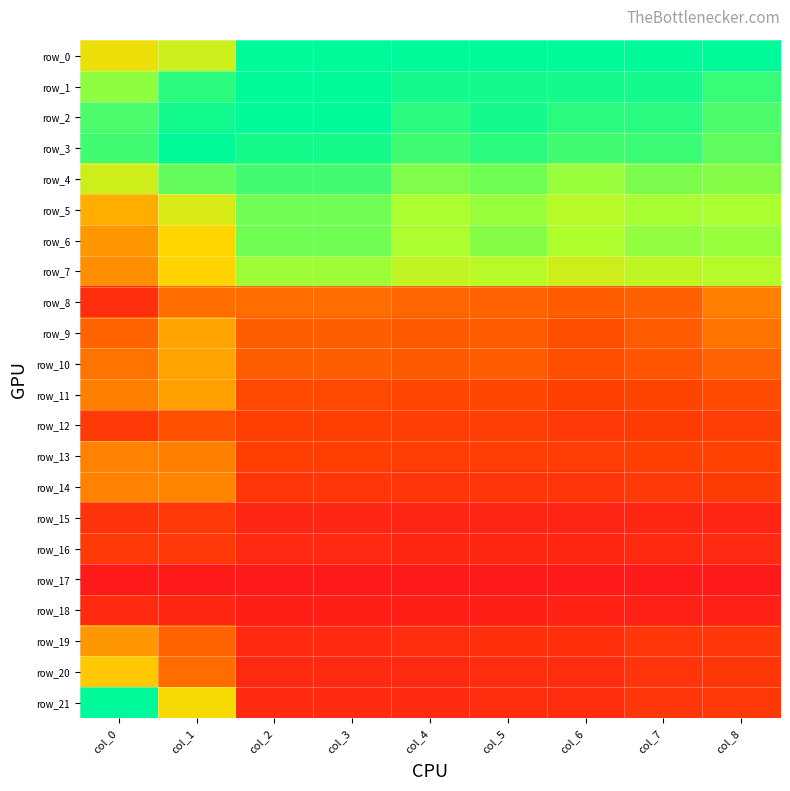

Reading left to right, list all the values displayed in this chart.

row_0: 0.7	0.8	1.0	1.0	1.0	1.0	1.0	1.0	1.0
row_1: 0.9	1.0	1.0	1.0	1.0	1.0	1.0	1.0	0.9
row_2: 0.9	1.0	1.0	1.0	1.0	1.0	1.0	1.0	0.9
row_3: 0.9	1.0	1.0	1.0	0.9	1.0	0.9	0.9	0.9
row_4: 0.8	0.9	0.9	0.9	0.9	0.9	0.9	0.9	0.9
row_5: 0.6	0.8	0.9	0.9	0.8	0.9	0.8	0.9	0.8
row_6: 0.5	0.7	0.9	0.9	0.8	0.9	0.8	0.9	0.9
row_7: 0.5	0.7	0.9	0.9	0.8	0.8	0.8	0.8	0.8
row_8: 0.1	0.4	0.4	0.4	0.4	0.4	0.4	0.4	0.5
row_9: 0.4	0.6	0.4	0.4	0.4	0.4	0.3	0.4	0.4
row_10: 0.4	0.6	0.4	0.4	0.4	0.4	0.3	0.3	0.4
row_11: 0.5	0.6	0.3	0.3	0.3	0.3	0.3	0.3	0.3
row_12: 0.2	0.3	0.3	0.3	0.2	0.2	0.2	0.2	0.2
row_13: 0.5	0.5	0.3	0.3	0.2	0.2	0.2	0.3	0.3
row_14: 0.5	0.5	0.2	0.2	0.2	0.2	0.2	0.2	0.2
row_15: 0.2	0.2	0.1	0.1	0.1	0.1	0.1	0.1	0.1
row_16: 0.2	0.2	0.1	0.1	0.1	0.1	0.1	0.1	0.1
row_17: 0.0	0.0	0.0	0.0	0.0	0.0	0.0	0.0	0.0
row_18: 0.1	0.1	0.0	0.0	0.0	0.0	0.1	0.1	0.0
row_19: 0.5	0.4	0.1	0.1	0.1	0.2	0.2	0.2	0.2
row_20: 0.7	0.4	0.1	0.1	0.1	0.1	0.1	0.2	0.2
row_21: 1.0	0.7	0.1	0.1	0.1	0.1	0.1	0.2	0.2